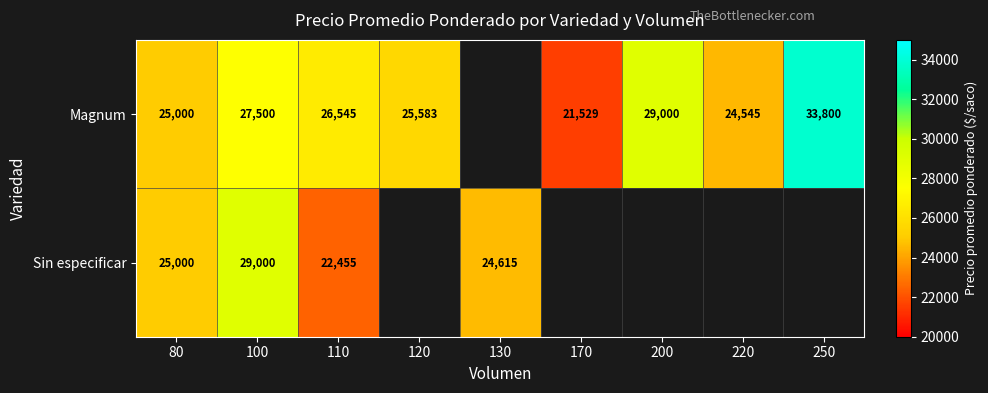

The value of Sin especificar at 100 is 29000. True or false?

True